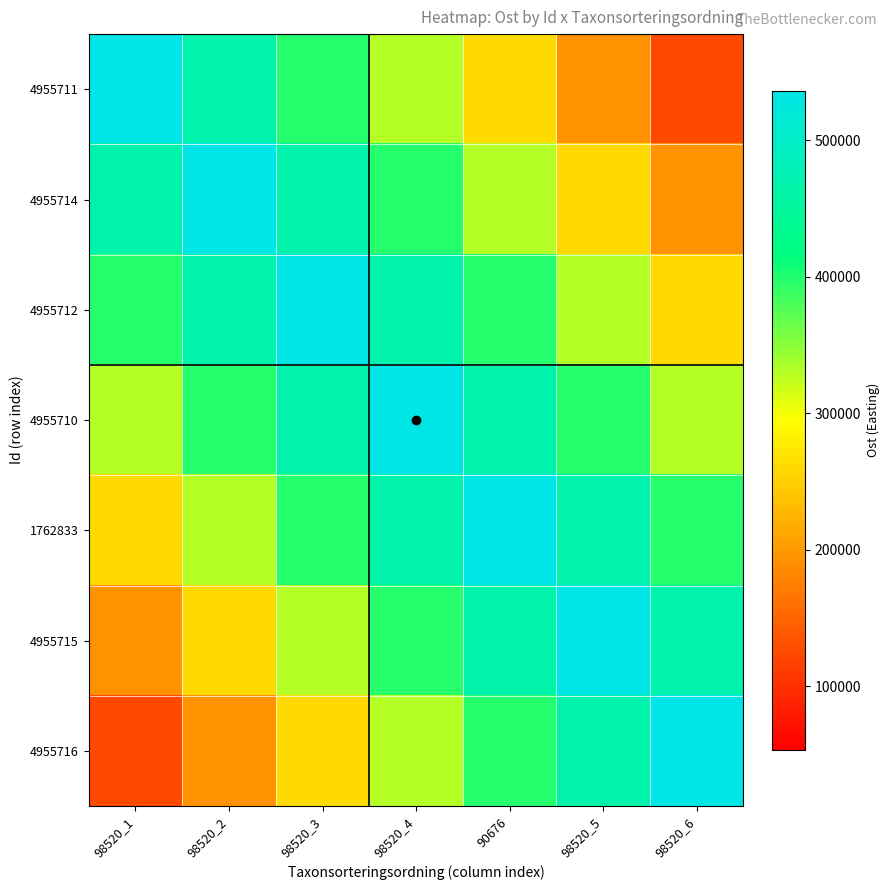

Which series has the widest spread of values?

4955711